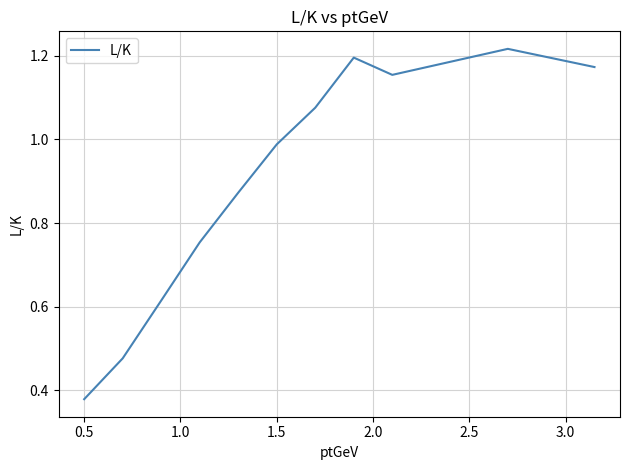

Reading right to left, what are all the values shown in this chart?

1.2	1.2	1.2	1.2	1.1	1.0	0.9	0.8	0.6	0.5	0.4